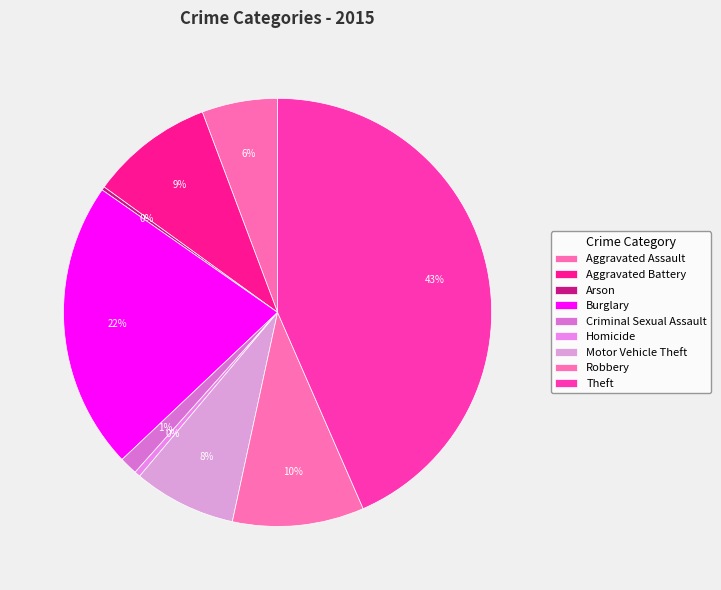

The Aggravated Assault slice represents 1% of the pie. True or false?

False